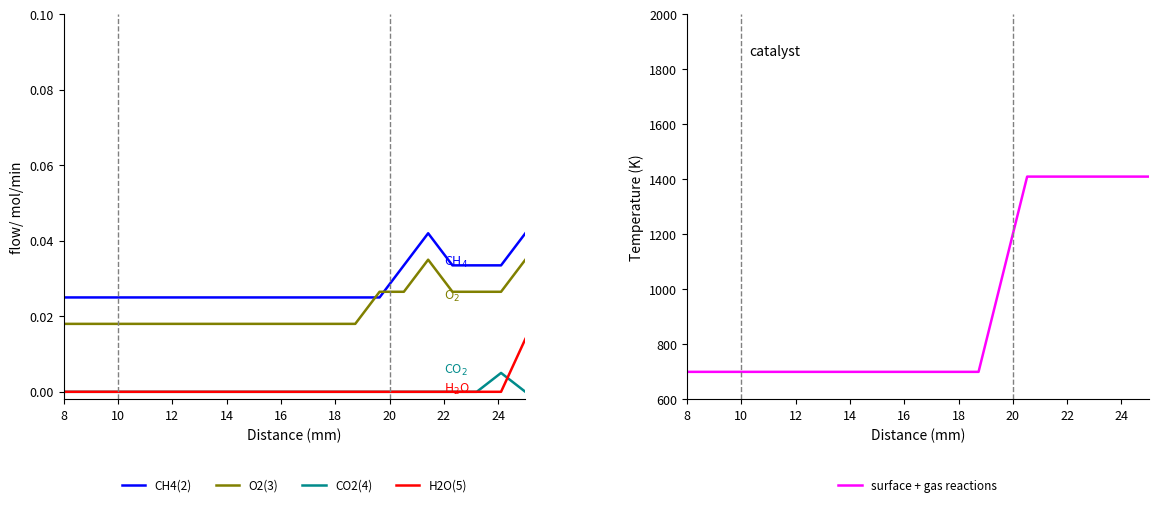

What is the average value of the surface + gas reactions series?

931